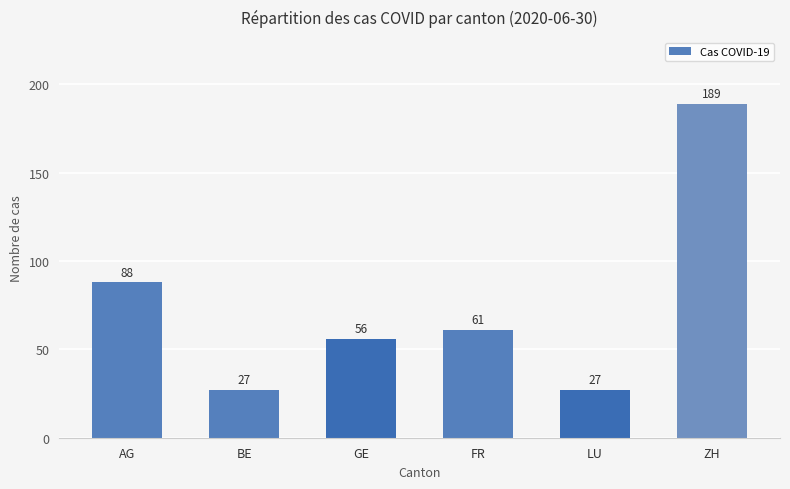

The chart shows a value of 61 at FR. True or false?

True